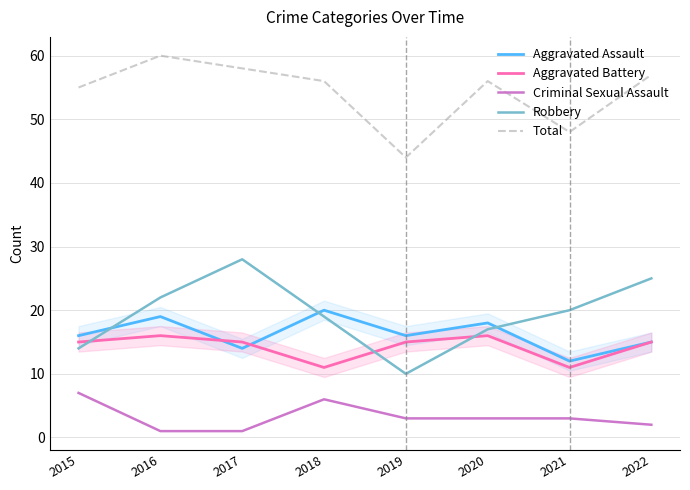

How many interior local valleys does the Total series have?

2